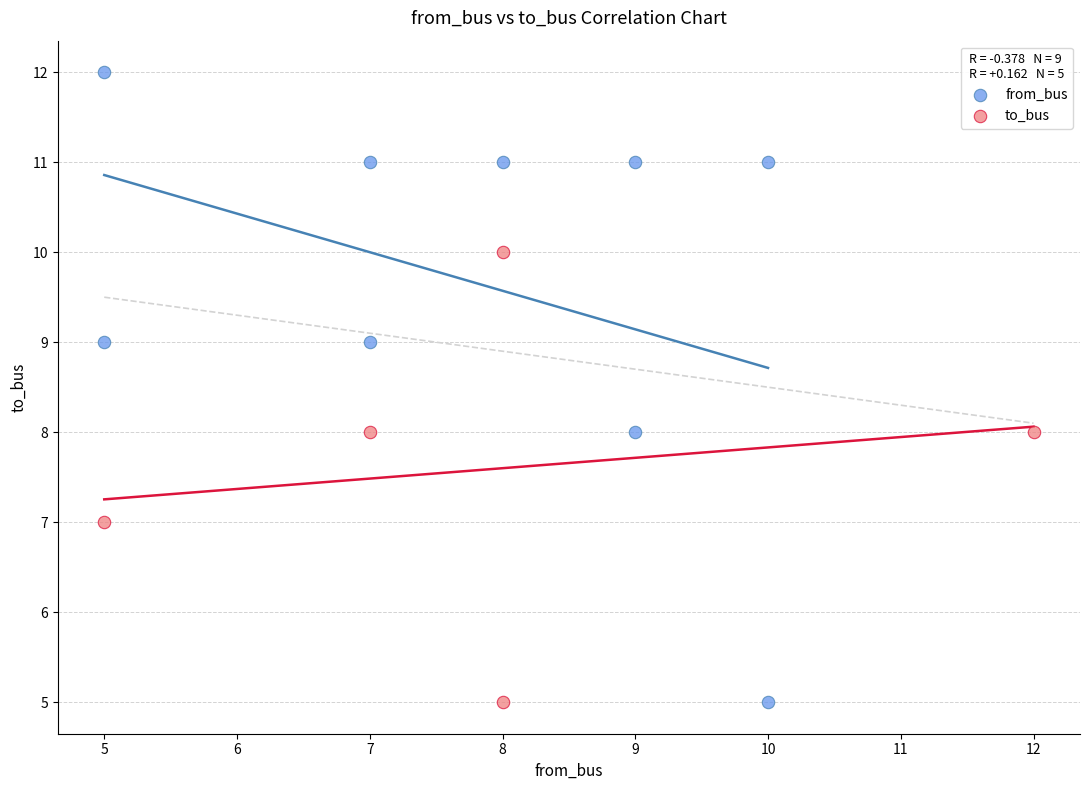

Which series has the largest Y range (max minus min)?

from_bus